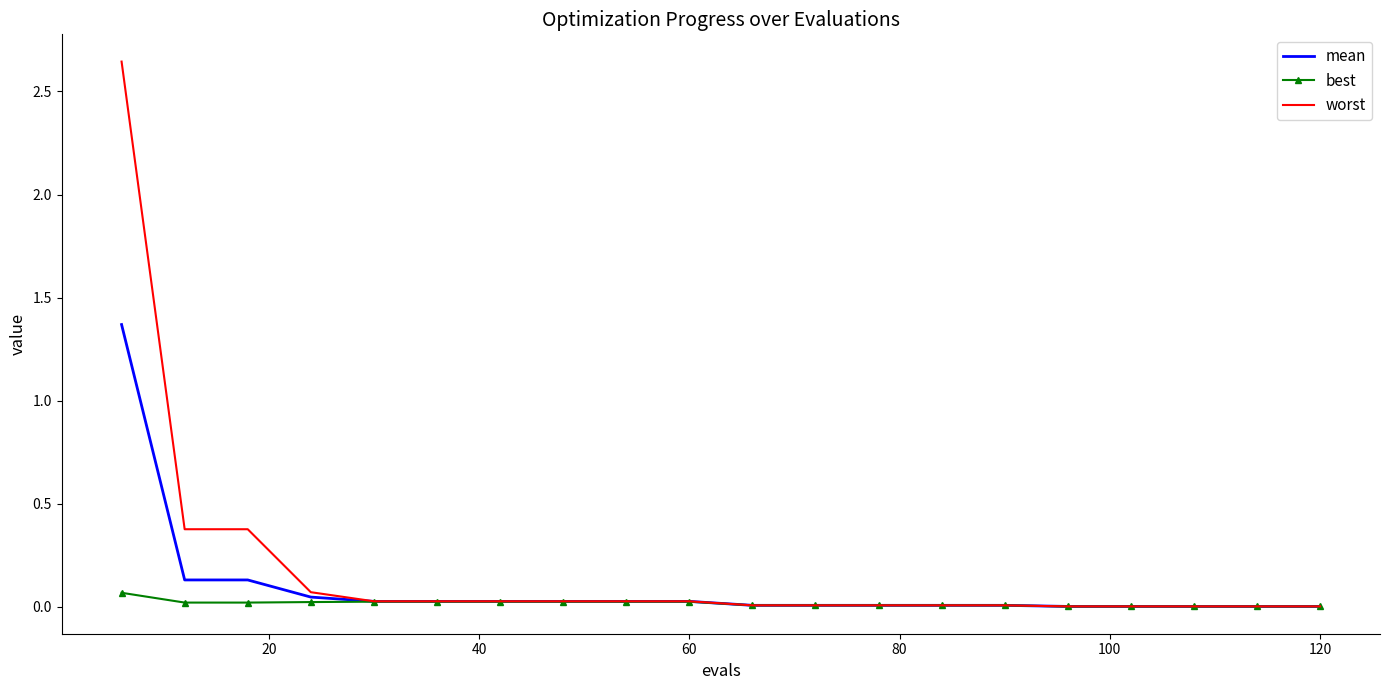

Which series has the largest range (max minus min)?

worst